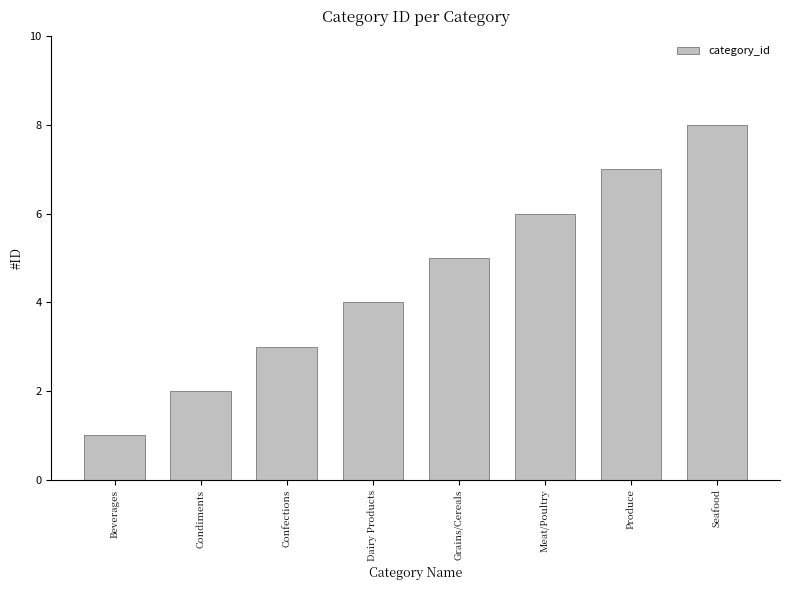

What position from the left is Meat/Poultry?

6